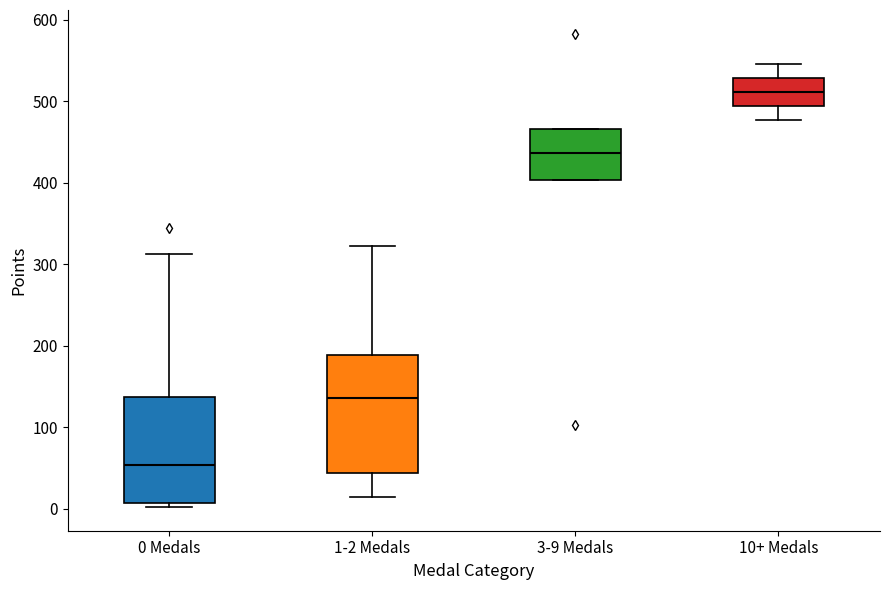

Comparing the boxes themselves (not the whiskers), which one is the tallest?

1-2 Medals